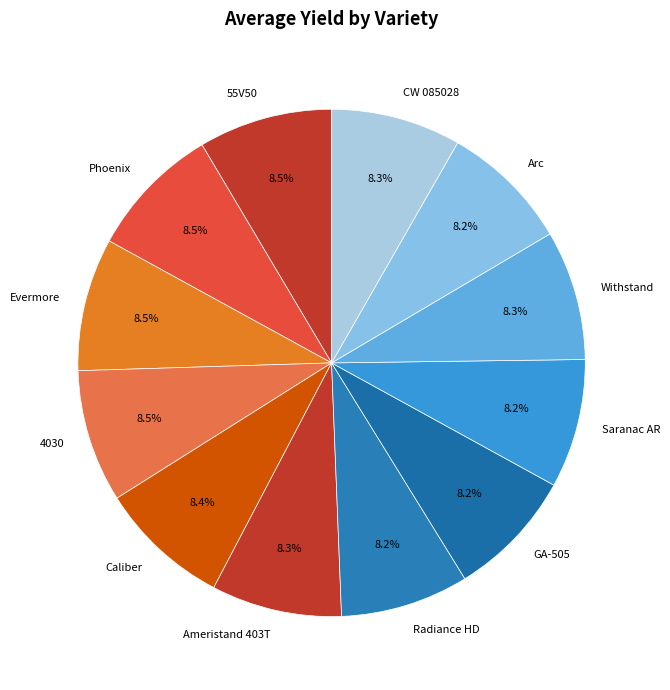

What is the total percentage of GA-505 and 55V50?

16.7%